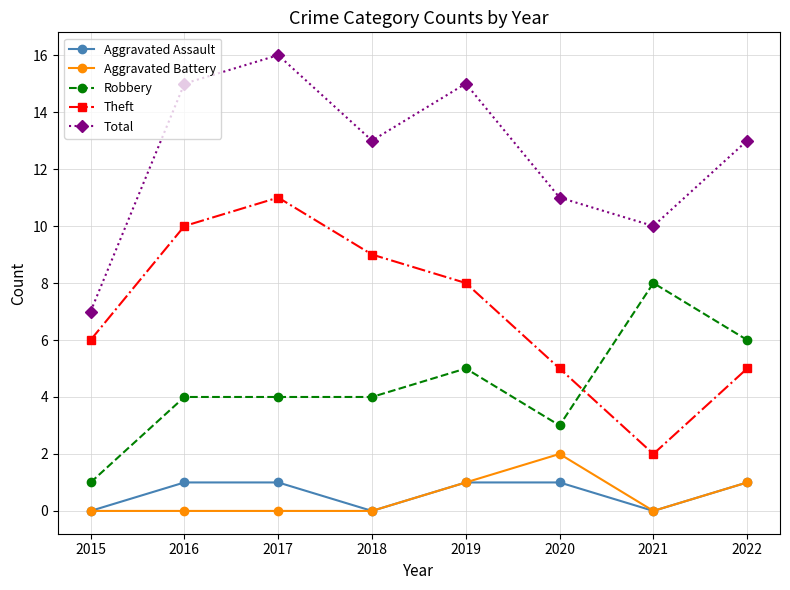

Where is the first local minimum for Theft?

2021